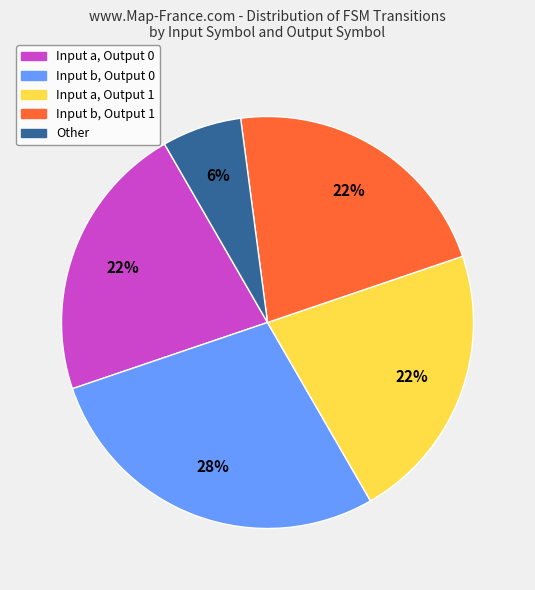

Is there any slice that represents more than half of the pie?

No